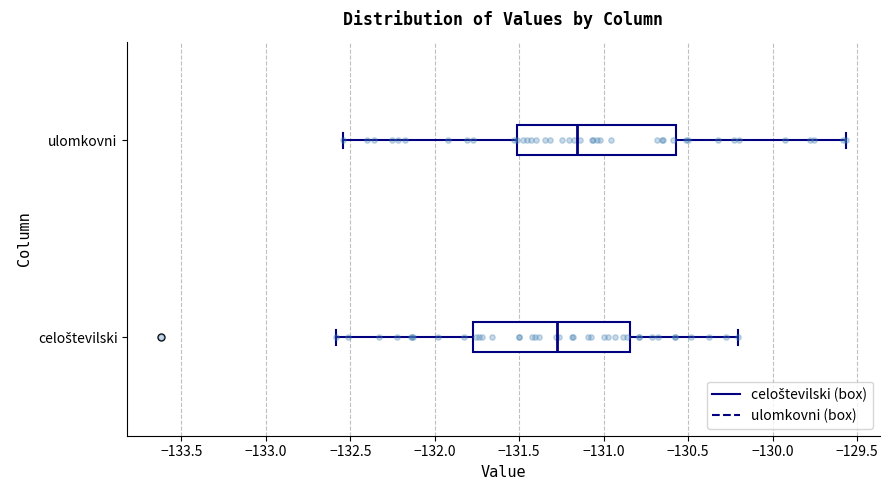

Reading bottom to top, read every box against the x-axis: the position of its median line, the range the box covers, and the ends of its whiskers. The values are not printed on the chart, so give them approximately, as read against the axis.

celoštevilski: median -131.25, box -131.75 to -130.85, whiskers -132.60 to -130.20
ulomkovni: median -131.15, box -131.50 to -130.55, whiskers -132.55 to -129.55